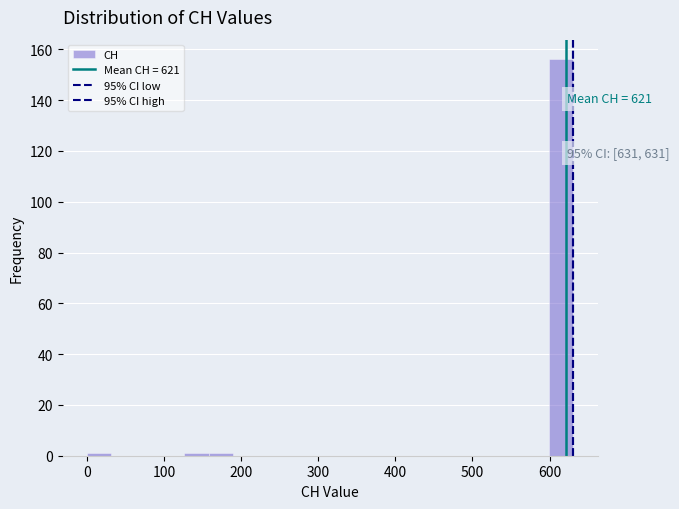

Around what value on the x-axis is the tallest bar? Give the approximate position of its centre, as read against the axis.

620